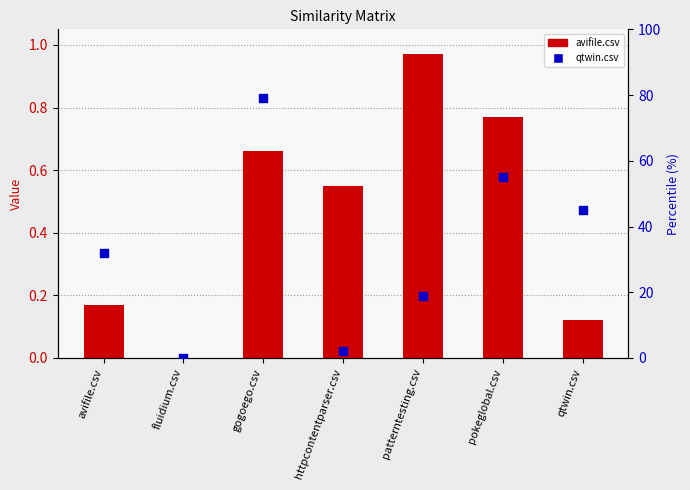

Which series reaches the minimum Y coordinate?

avifile.csv